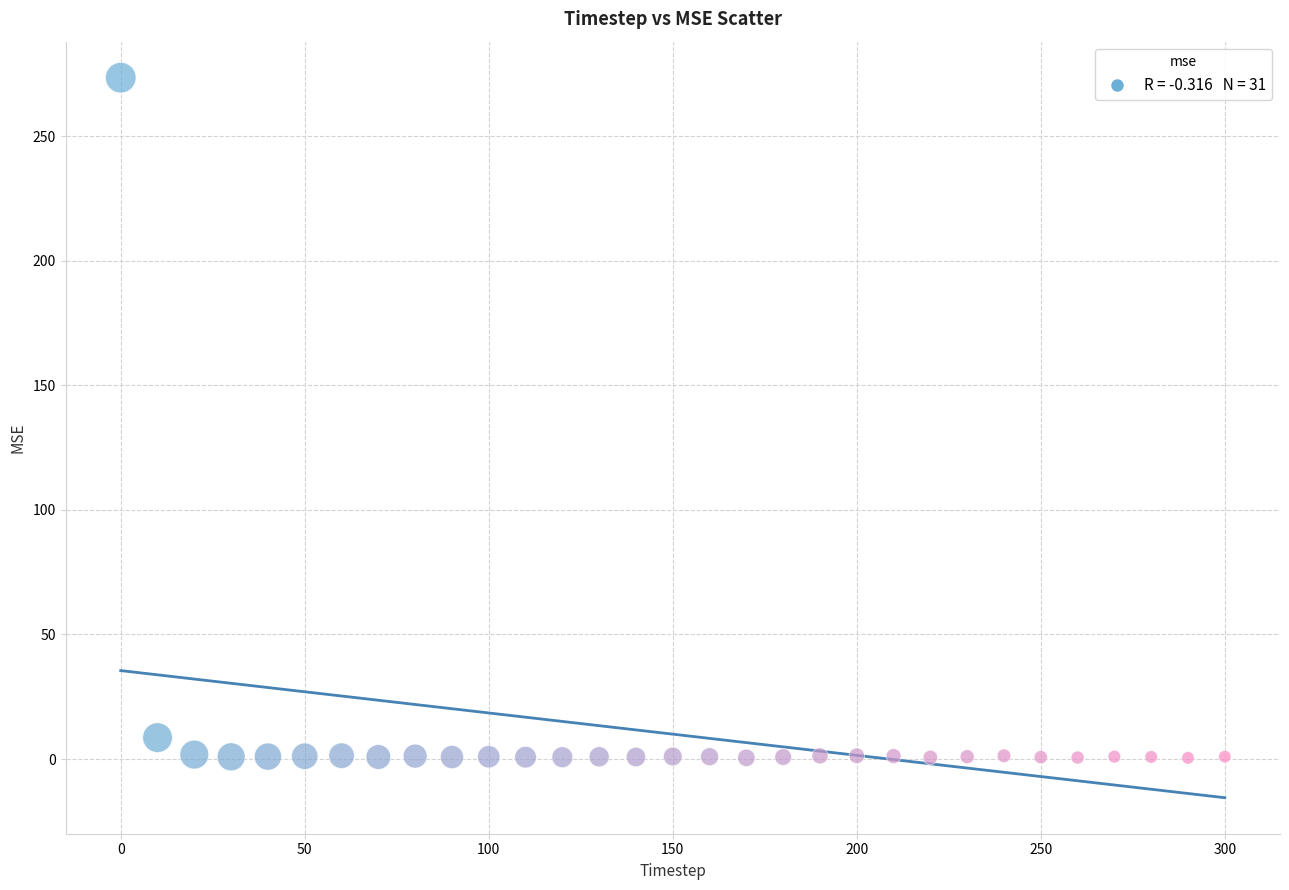

What is the range of Y values (max minus min)?

273.0